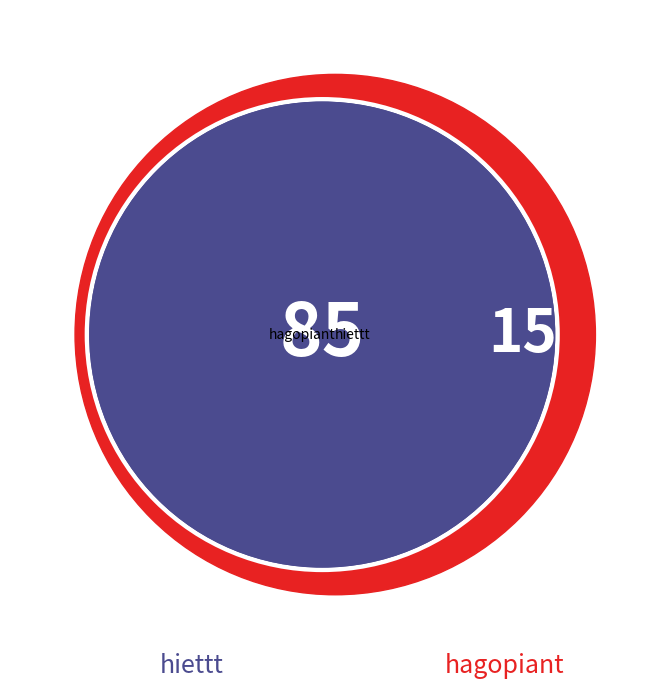

Between hagopiant and hiettt, which is larger?

hiettt